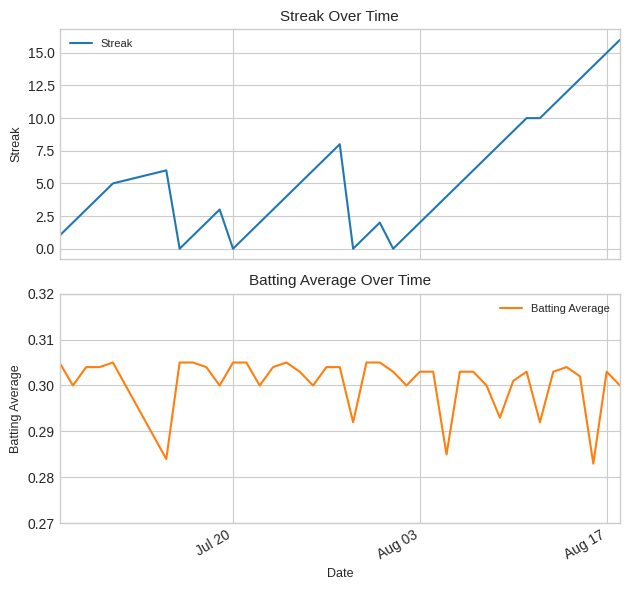

The Batting Average series shows 0.5 at 7. True or false?

False